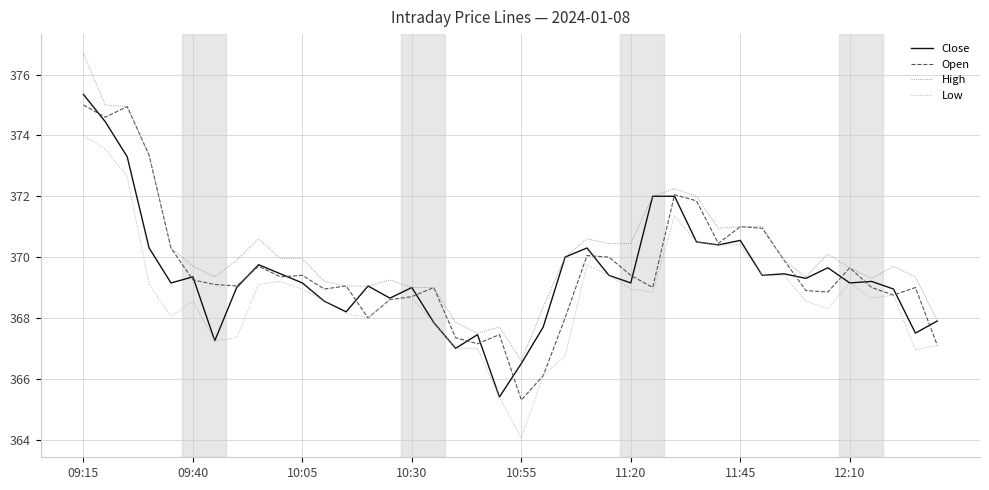

Which series has the largest total across all categories?

High